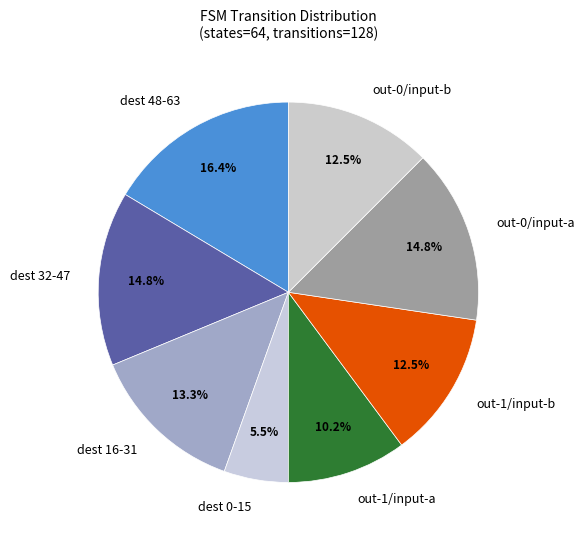

Which has a higher value, dest 16-31 or out-0/input-b?

dest 16-31